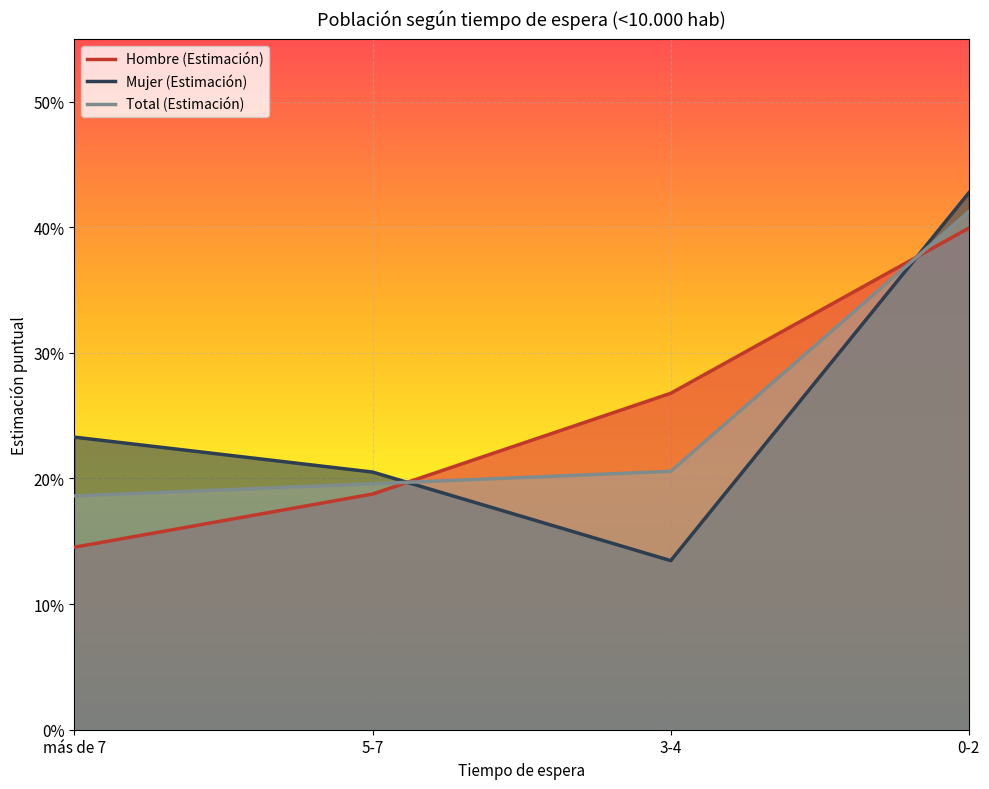

What is the approximate value of Total (N estimada) at 3-4?

0.2